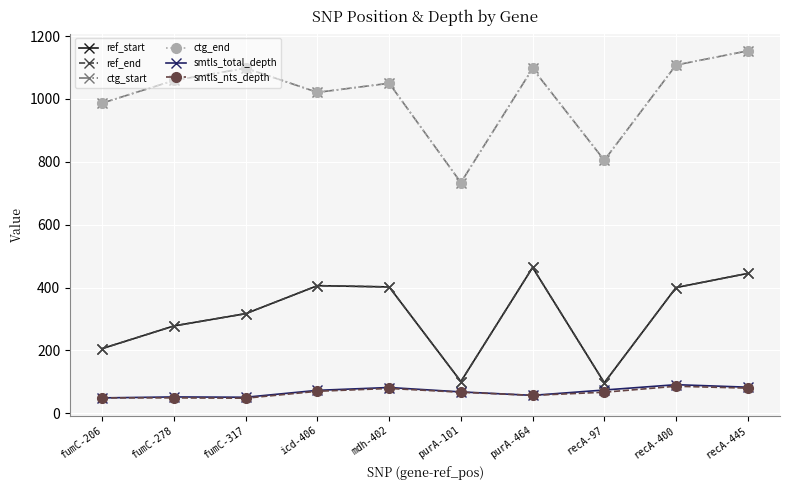

List the labels in order of ctg_start value, smallest first.

purA-101, recA-97, fumC-206, icd-406, mdh-402, fumC-278, purA-464, fumC-317, recA-400, recA-445